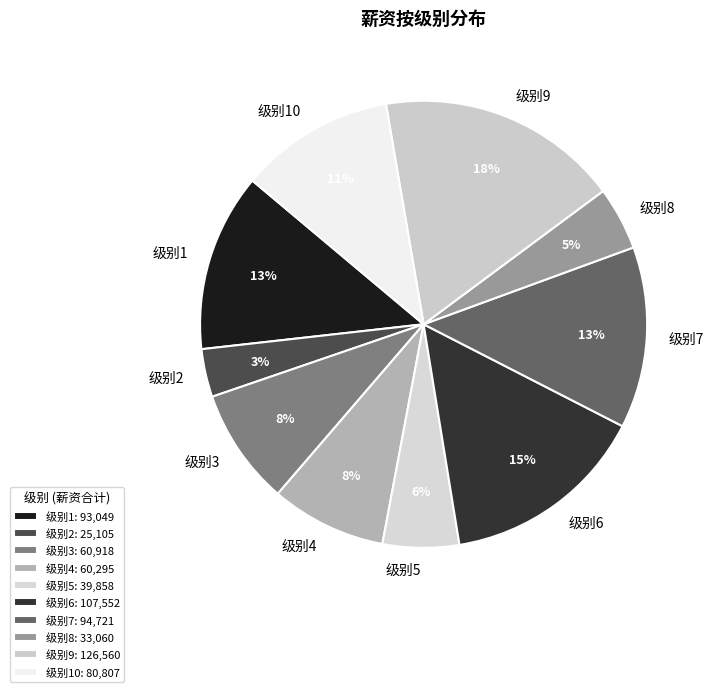

Combined, do 级别7 and 级别8 account for over 50%?

No